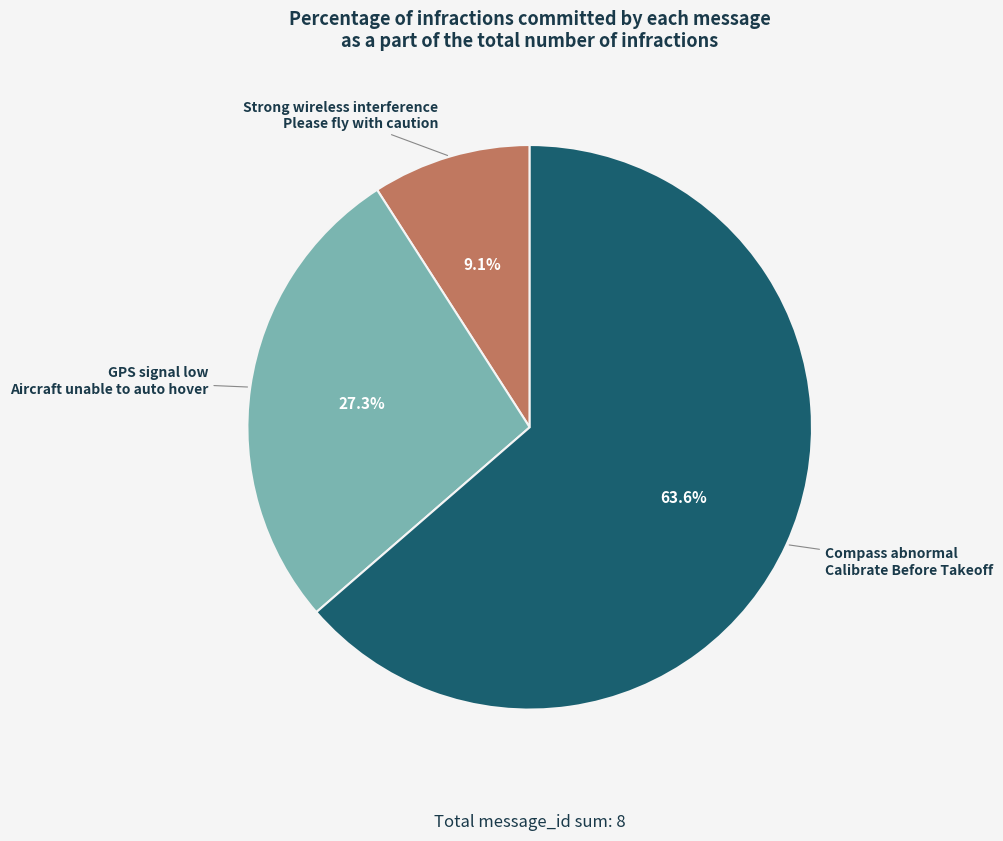

Is there a majority slice in this chart?

Yes